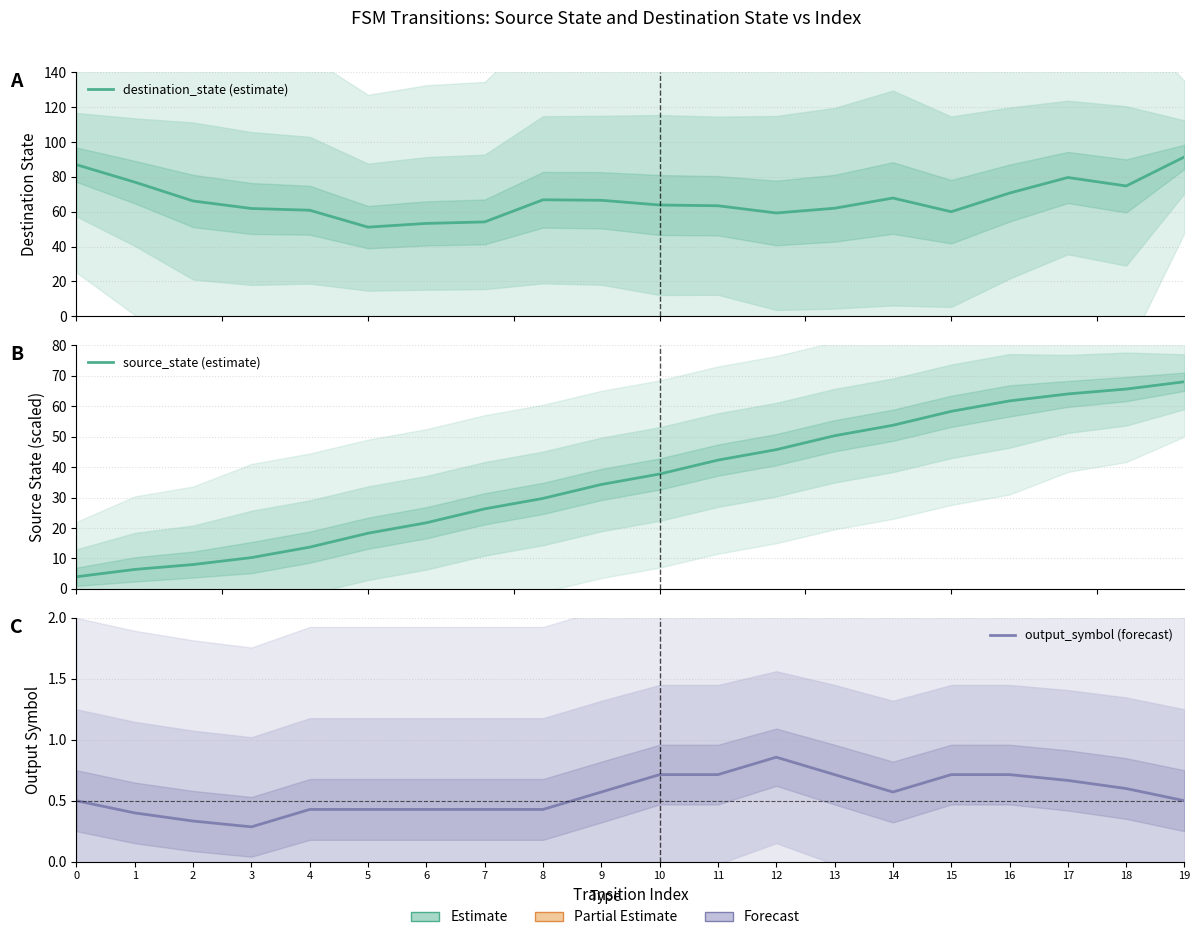

At which category does the chart reach its peak across all series?

19